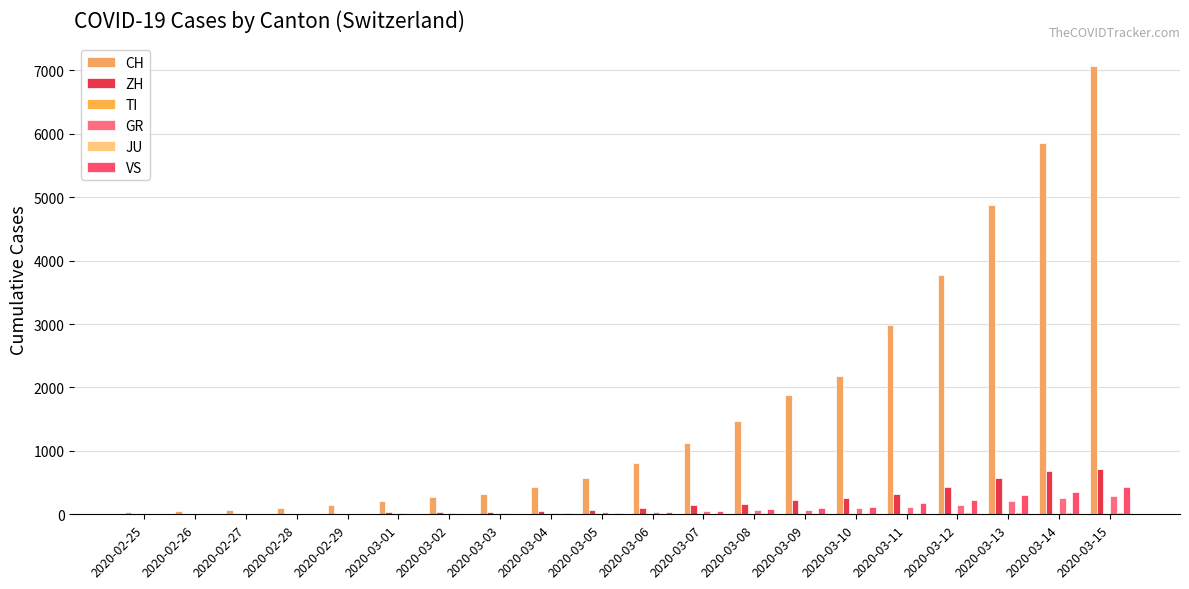

True or false: ZH has a value of 851 at 2020-03-13.

False